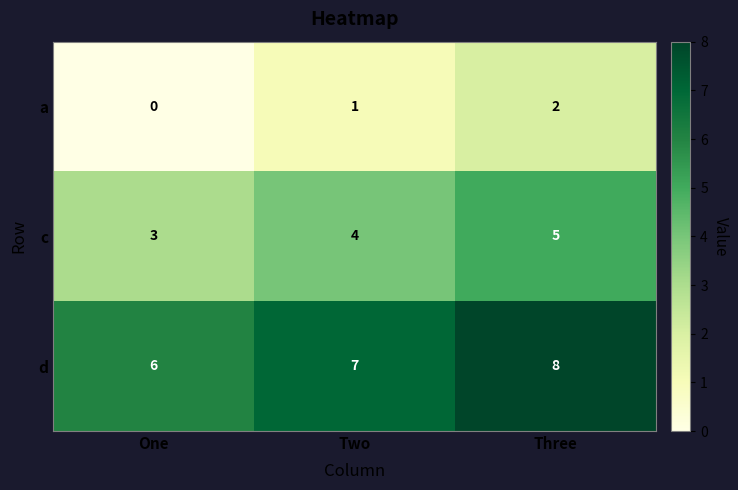

What is the sum of the d values at Three and Two?

15